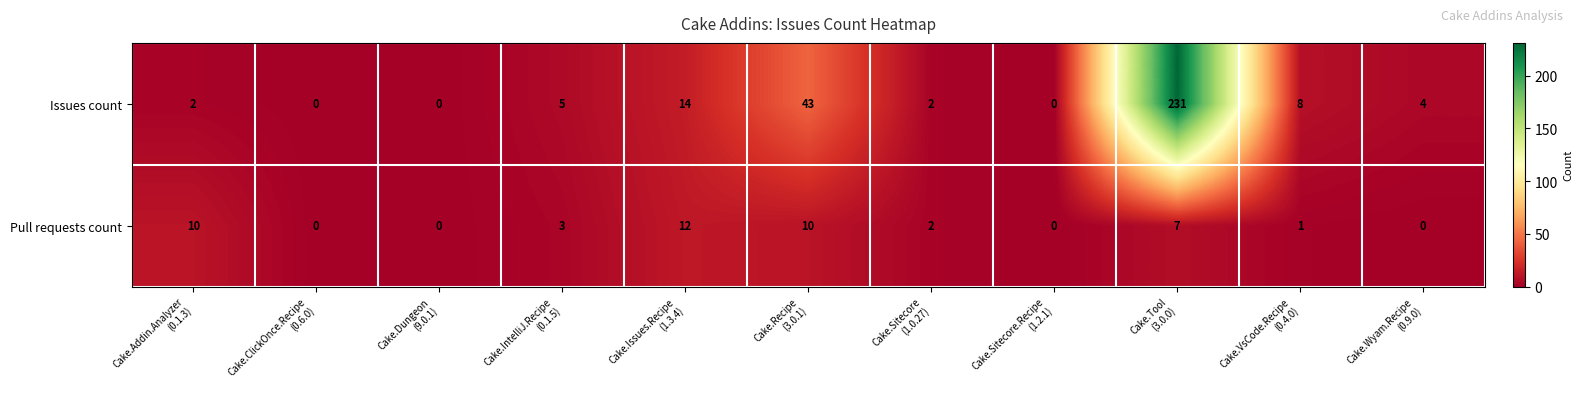

Which series has the largest range (max minus min)?

Issues count